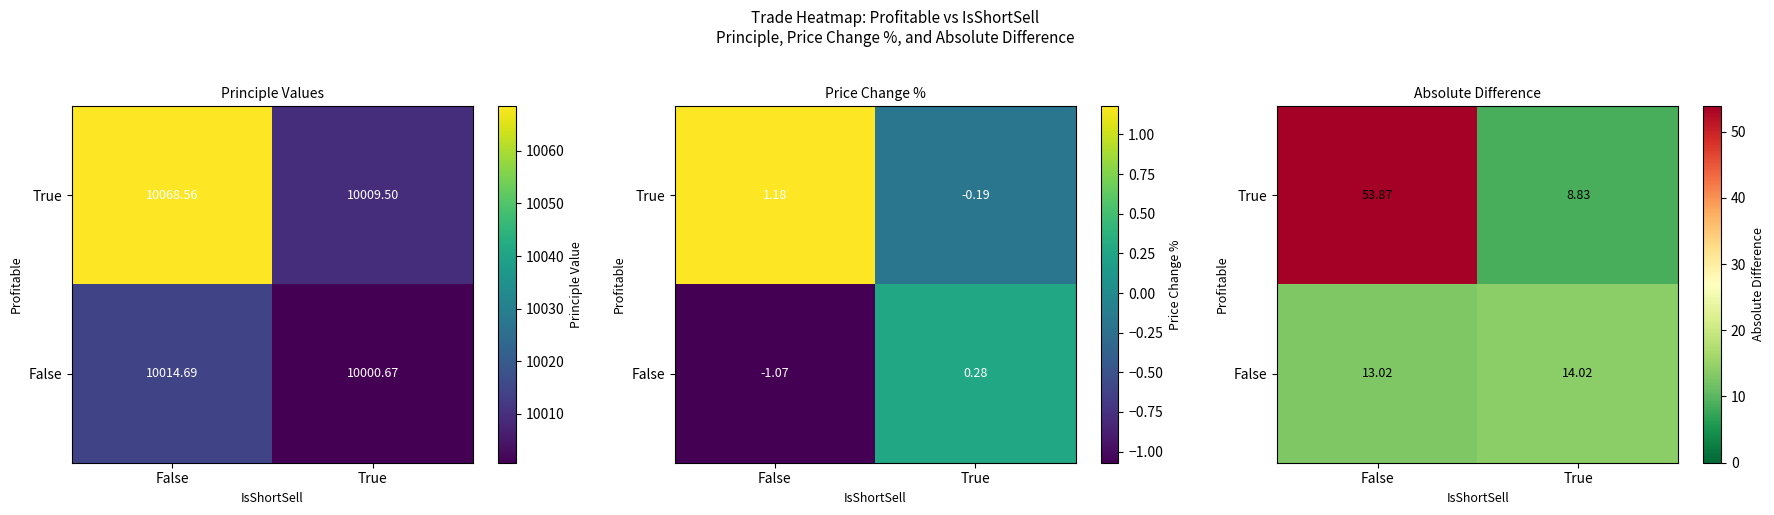

How many data points in True are above 53?

1